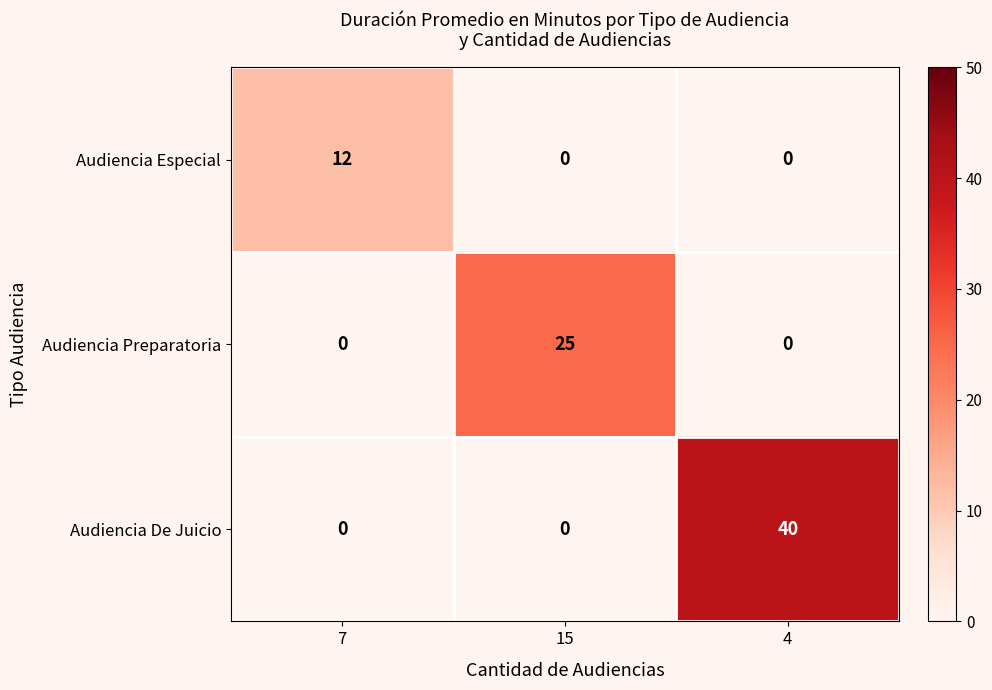

How many categories are shown in the chart?

3